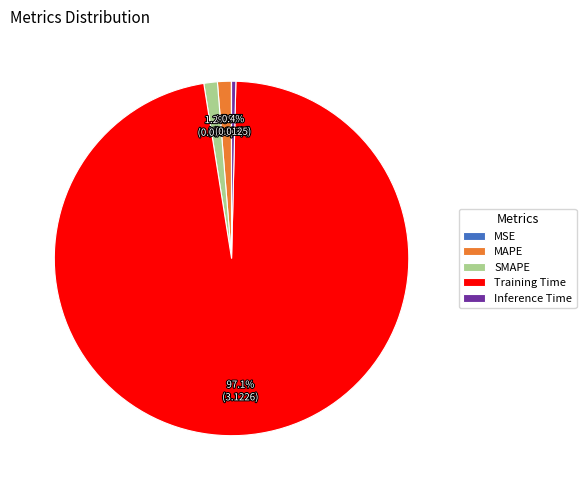

To the nearest percent, what percentage of the pie is SMAPE?

1%